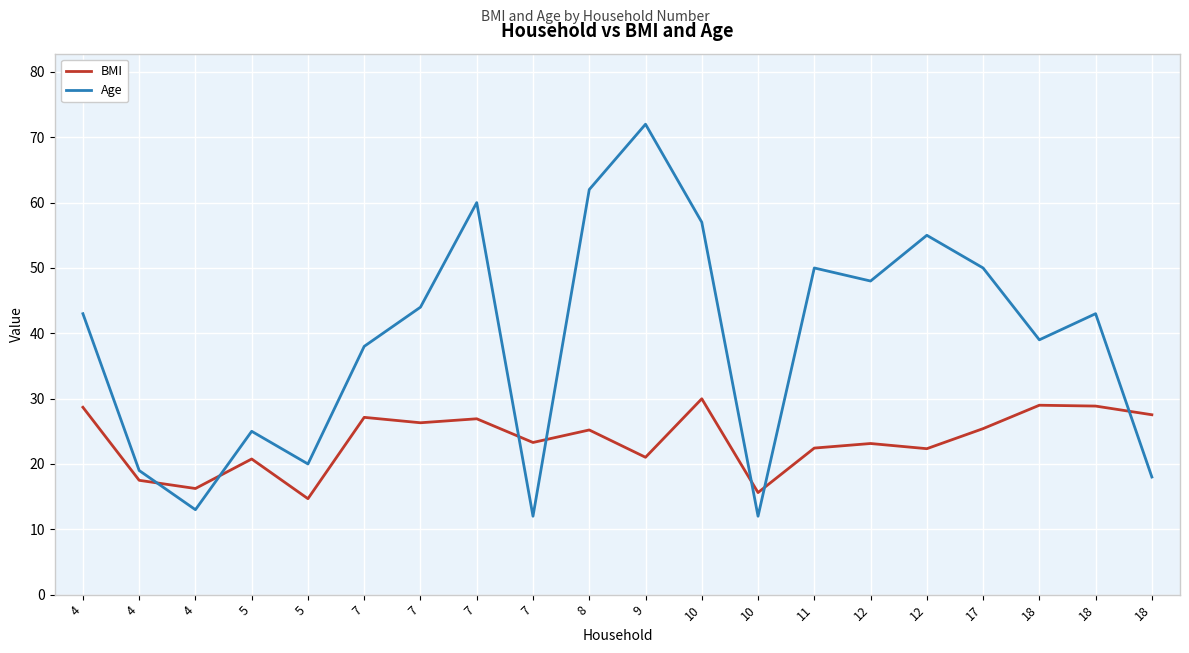

Does the chart display data point markers on the line(s)?

No